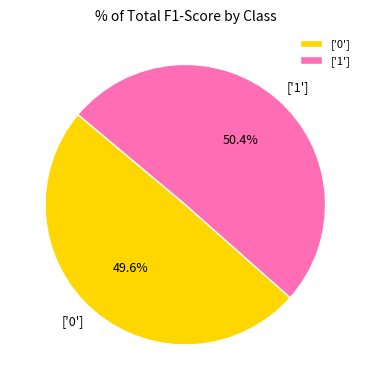

Between ['0'] and ['1'], which is larger?

['1']